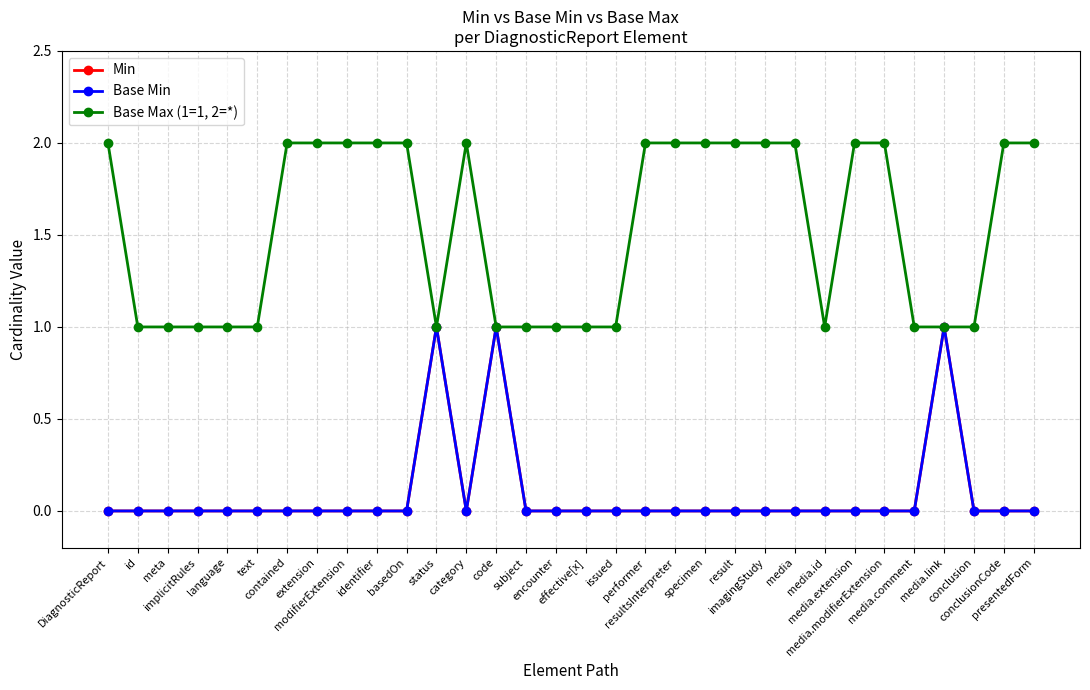

In Base Min, how many points are lower than both neighbors (excluding endpoints)?

1